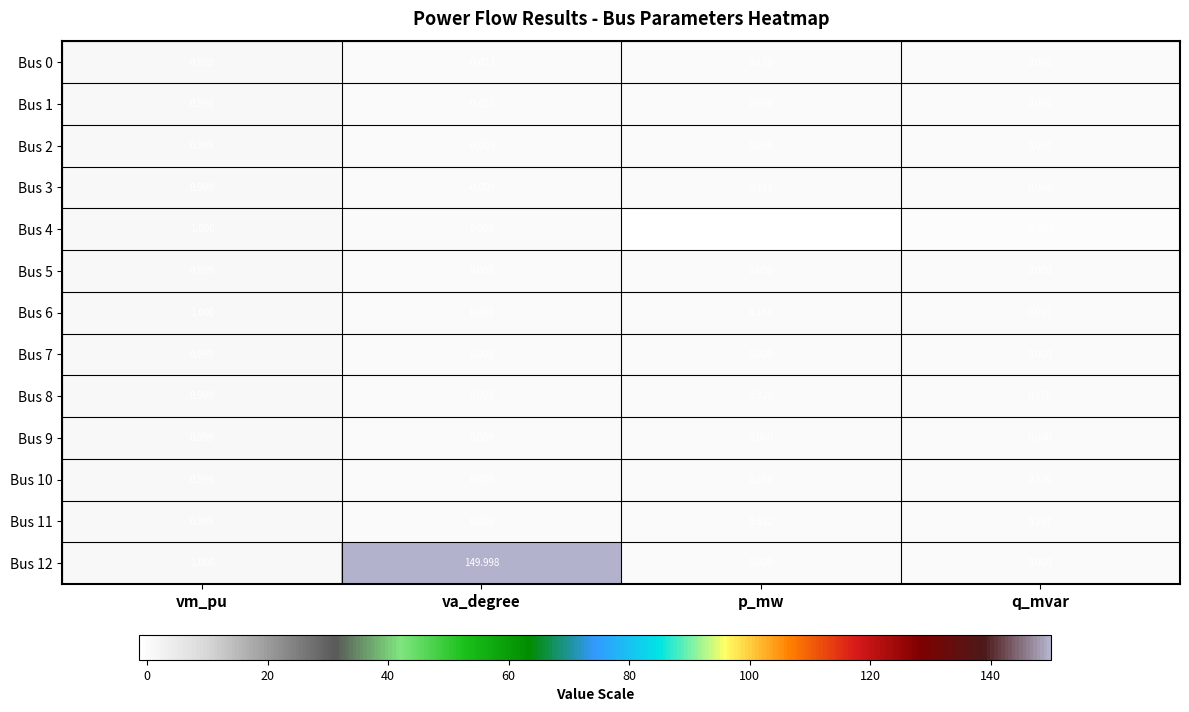

What is the greatest value displayed?

150.0